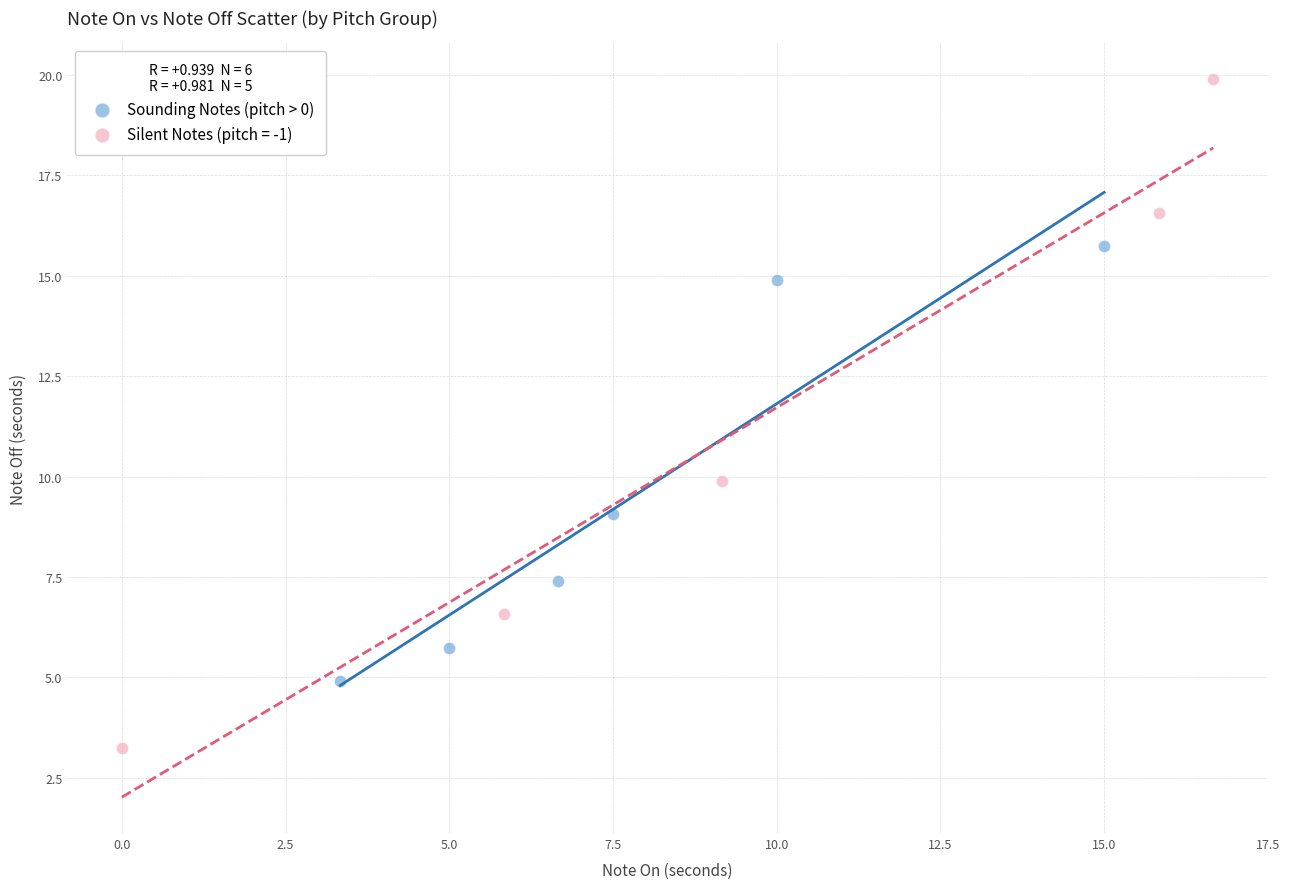

Which series reaches the maximum Y coordinate?

Silent Notes (pitch = -1)